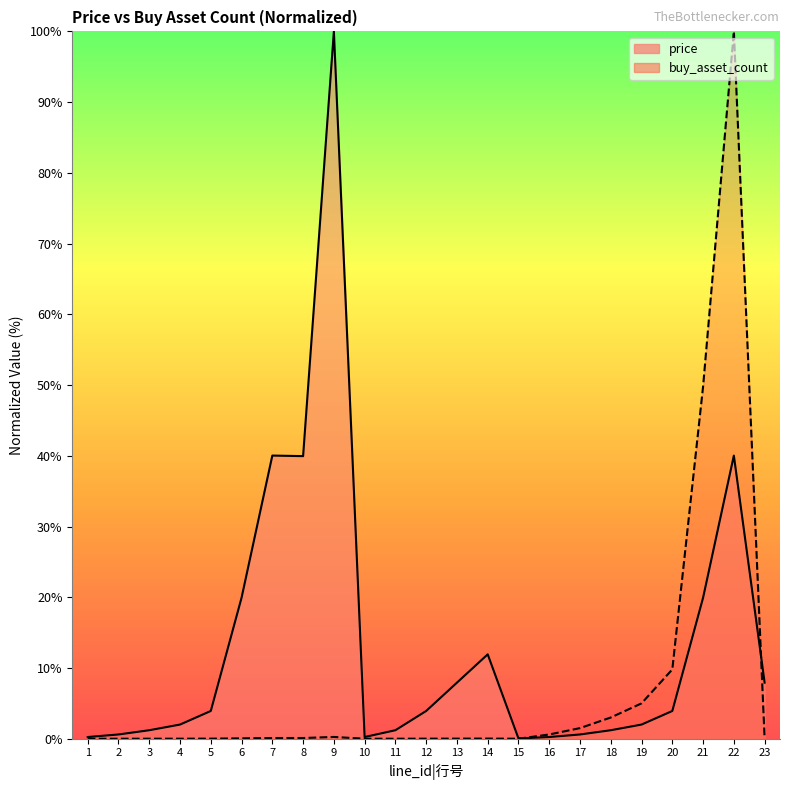

Between which two adjacent categories do price and buy_asset_count first intersect?

15 and 16